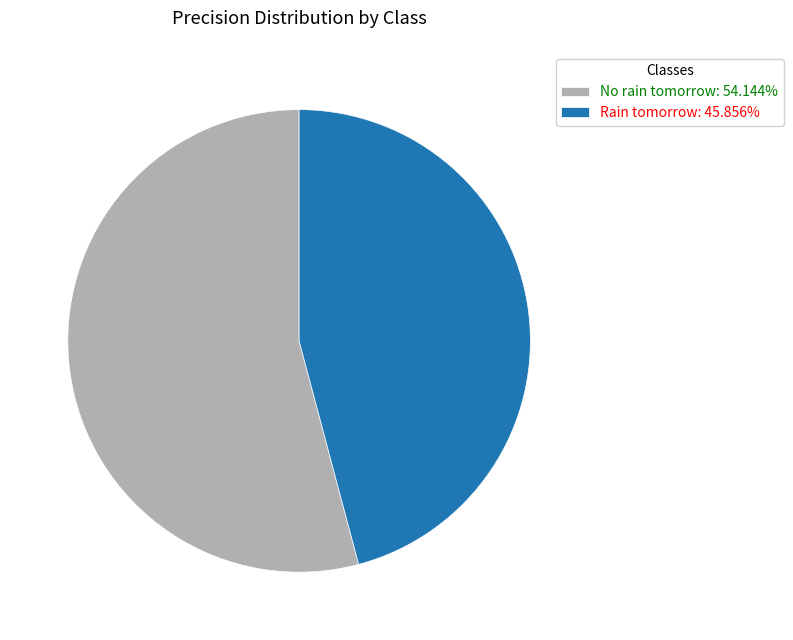

Is the sum of No rain tomorrow: 54.144% and Rain tomorrow: 45.856% greater than half?

Yes